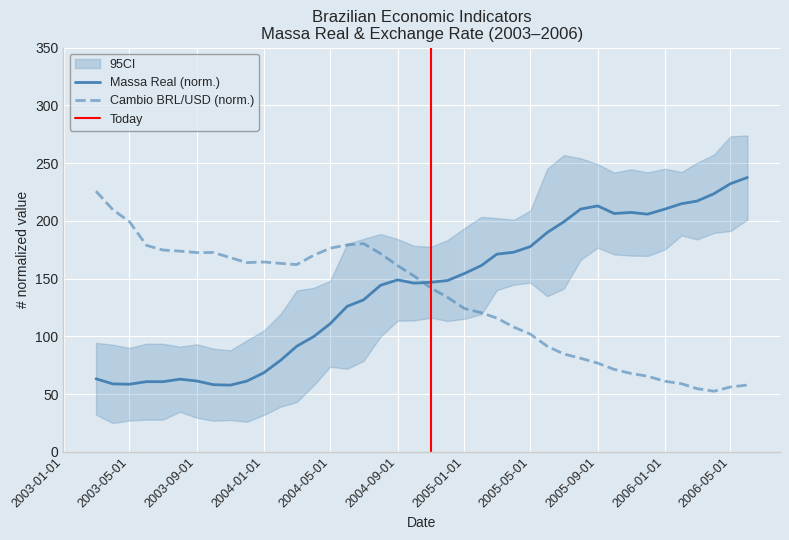

Which series ends up on top after the final intersection of Cambio BRL/USD (norm.) and Massa Real (norm.)?

Massa Real (norm.)